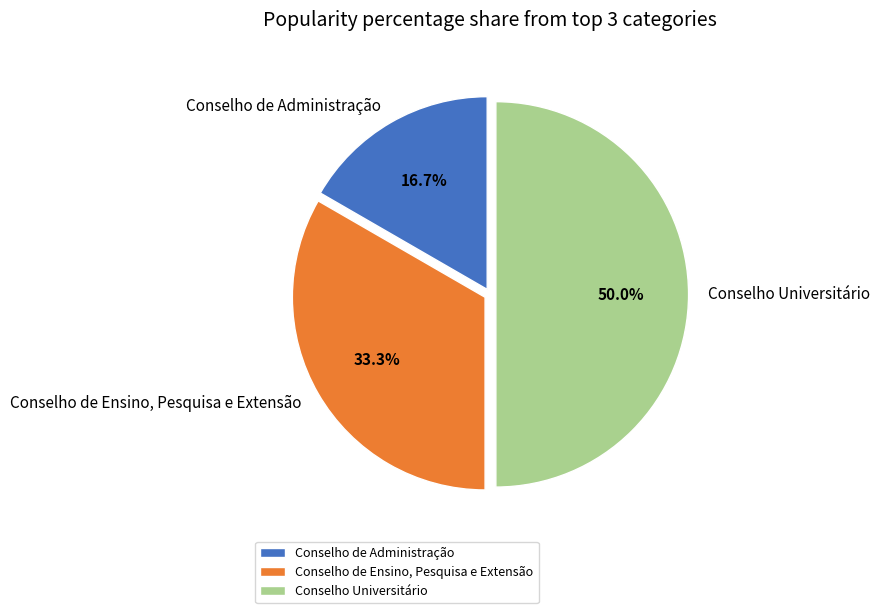

What percentage is the Conselho de Administração slice, to the nearest percent?

17%